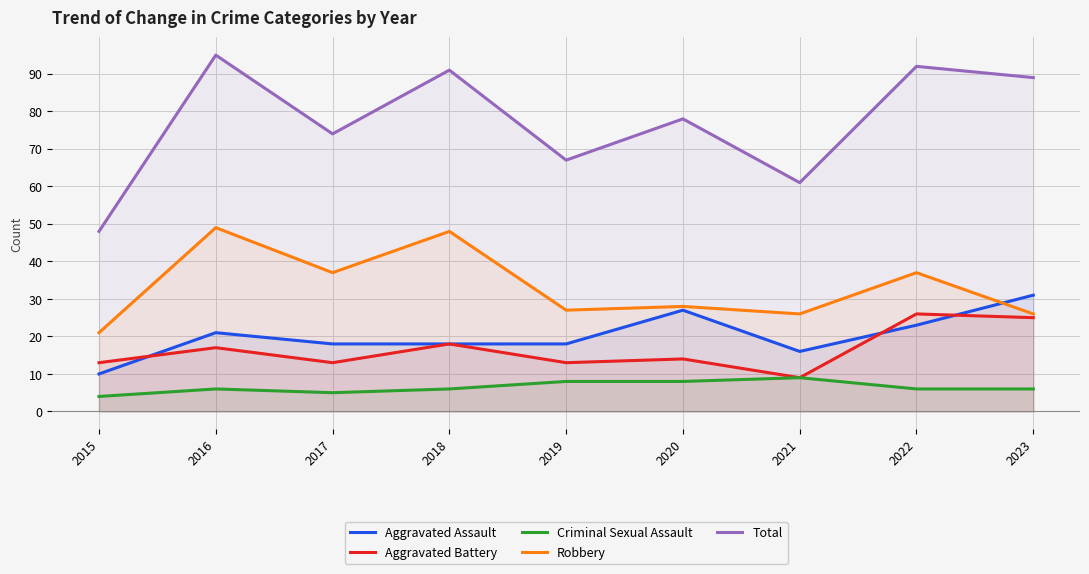

List the labels in order of Robbery value, largest first.

2016, 2018, 2017, 2022, 2020, 2019, 2021, 2023, 2015